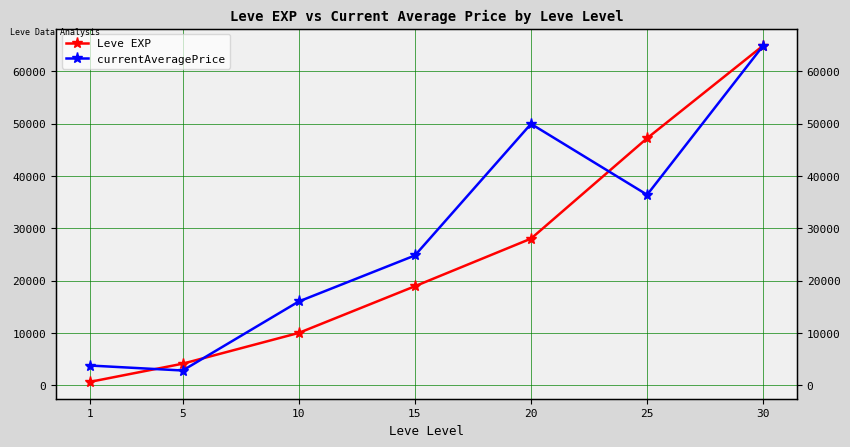

What is the value of the Leve EXP point at the 2nd from the left?

4110